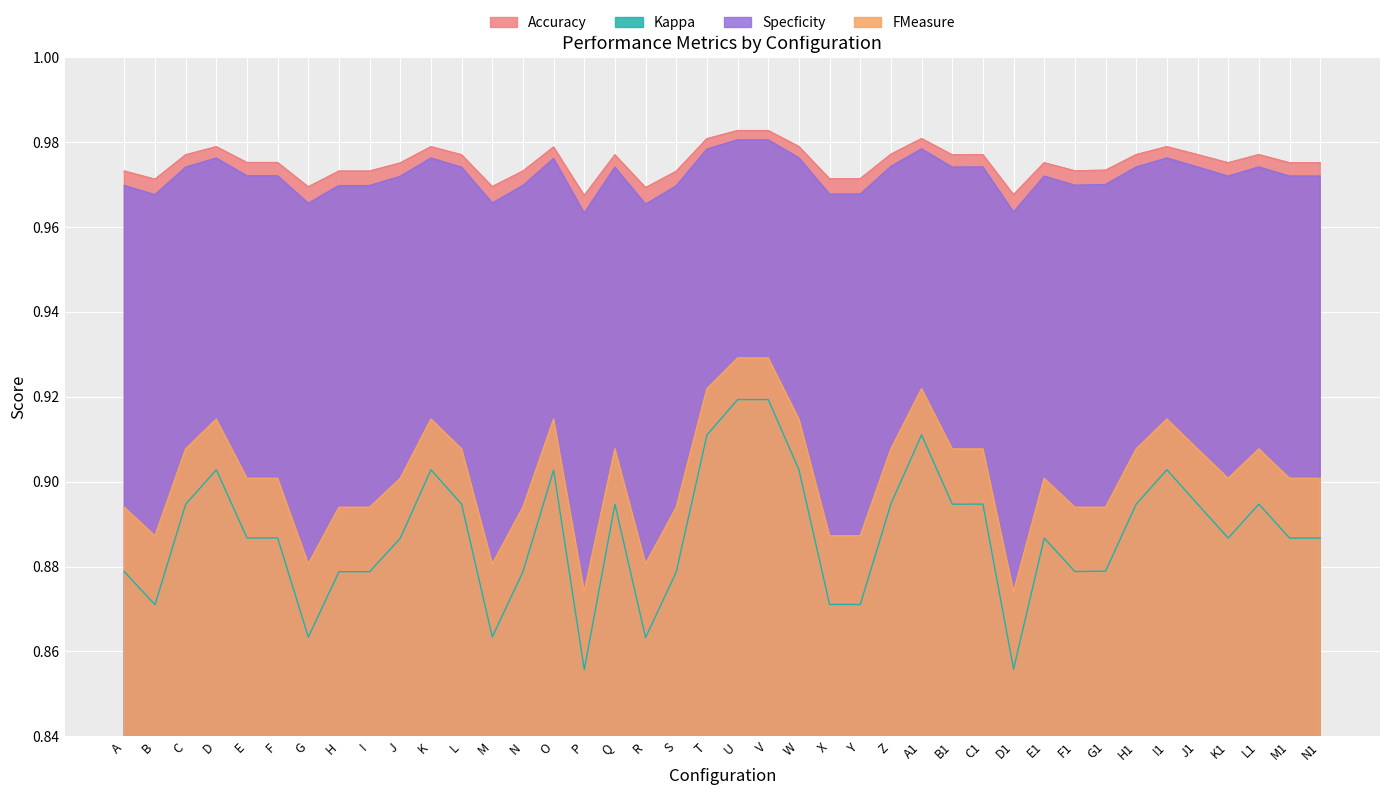

Rank the series at K from highest to lowest value.

Accuracy, Specficity, FMeasure, Kappa